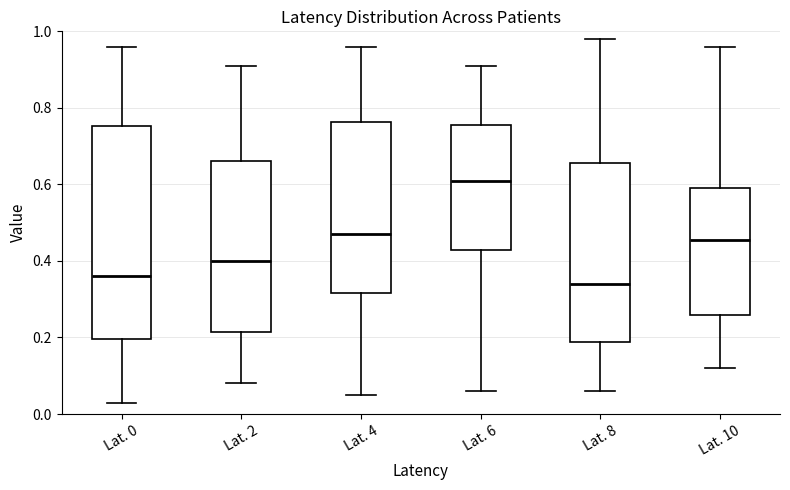

Reading left to right, transcribe this box plot: for each box, give where its median line is, the range the box spans, and where its two whiskers end, as read against the y-axis. The values are not printed on the chart, so give them approximately, as read against the axis.

Lat. 0: median 0.36, box 0.20 to 0.76, whiskers 0.04 to 0.96
Lat. 2: median 0.40, box 0.22 to 0.66, whiskers 0.08 to 0.92
Lat. 4: median 0.48, box 0.32 to 0.76, whiskers 0.06 to 0.96
Lat. 6: median 0.62, box 0.42 to 0.76, whiskers 0.06 to 0.92
Lat. 8: median 0.34, box 0.18 to 0.66, whiskers 0.06 to 0.98
Lat. 10: median 0.46, box 0.26 to 0.60, whiskers 0.12 to 0.96